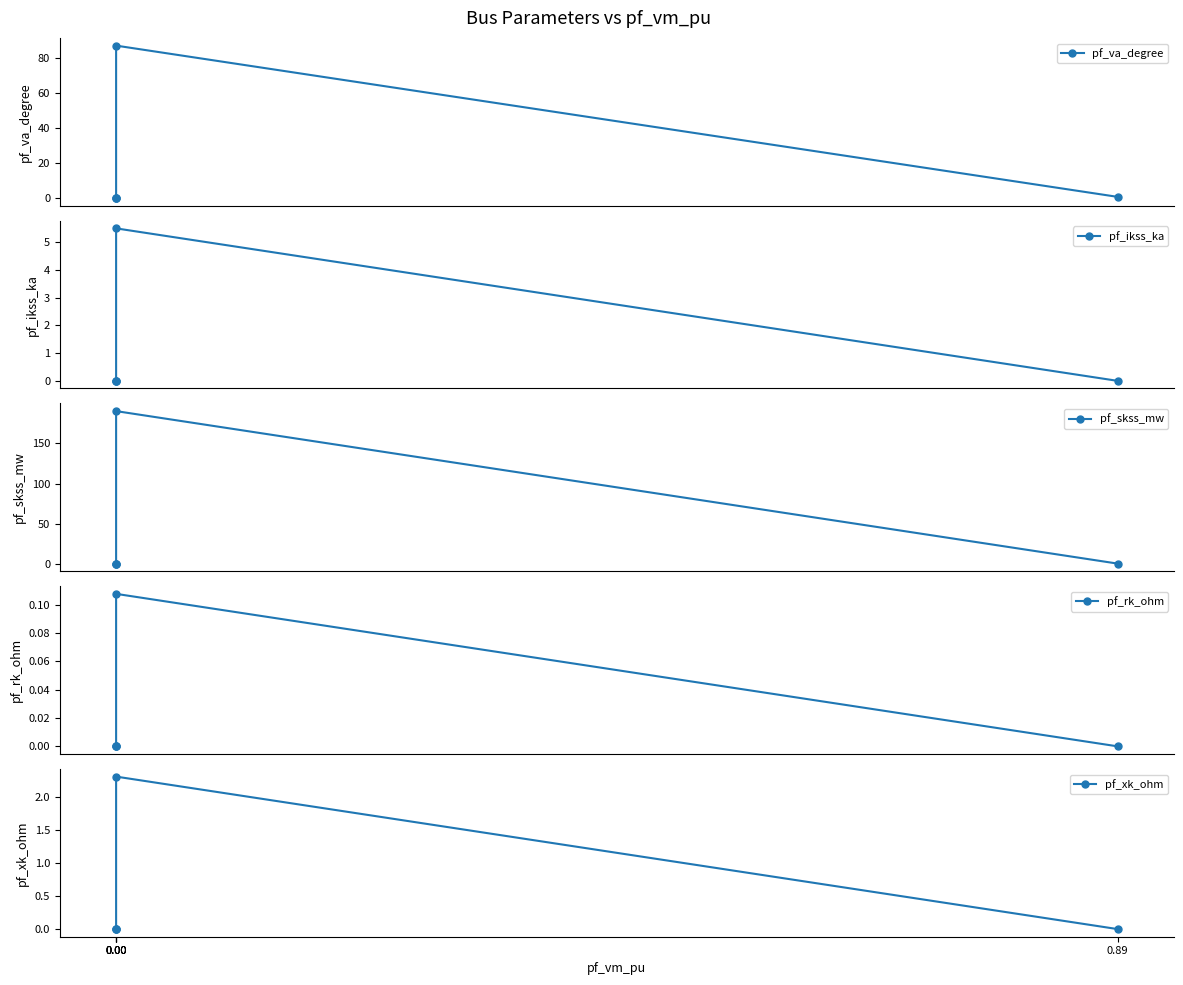

The value of pf_skss_mw at 0.89 is 113.0. True or false?

False